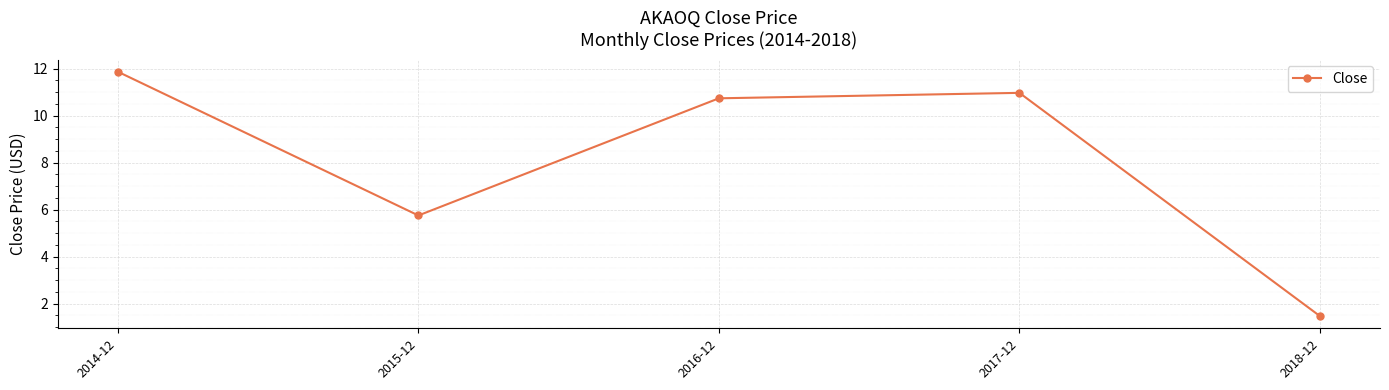

What is the label of the 1st point from the left?

2014-12